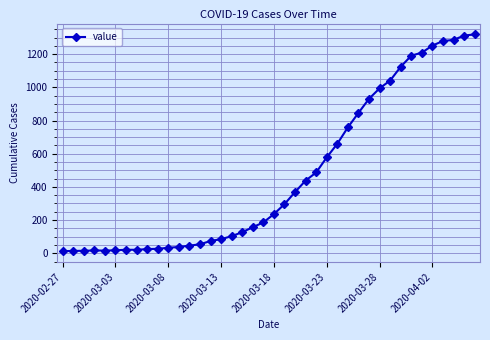

What is the difference between the maximum and minimum values?

1306